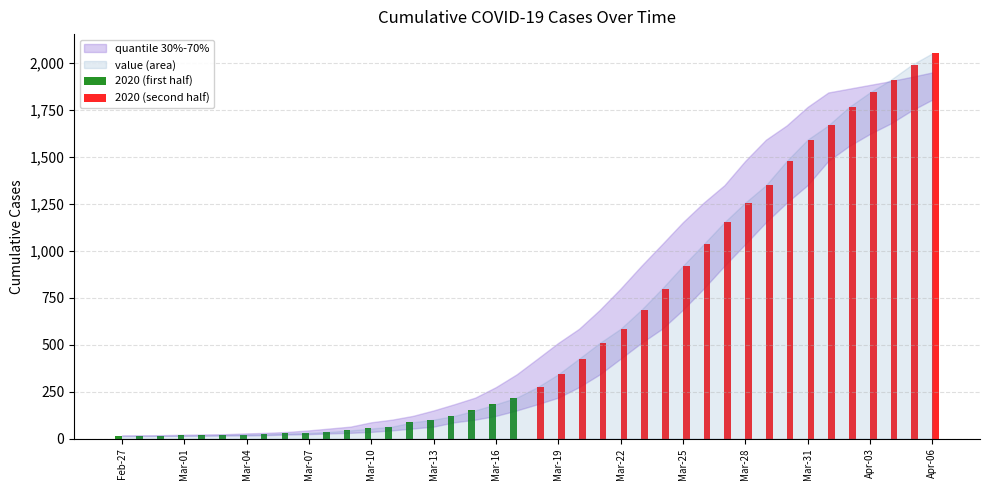

What is the maximum value shown in the chart?

2049